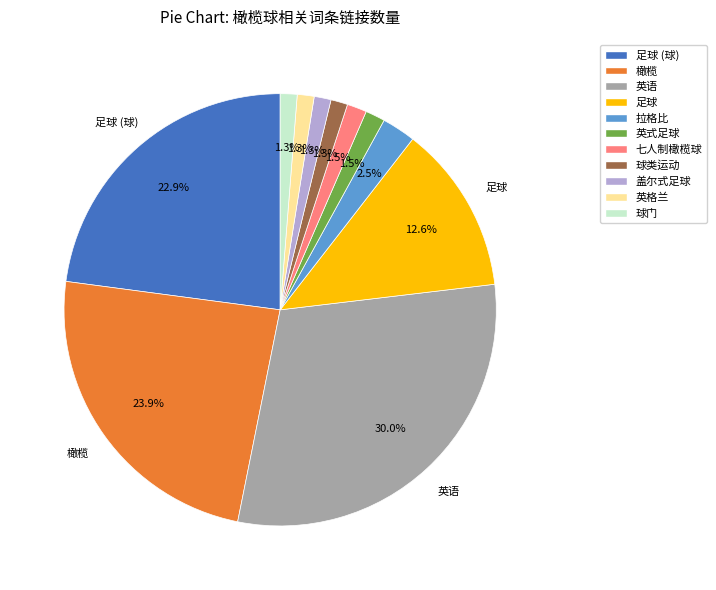

What is the largest slice in the pie chart?

英语